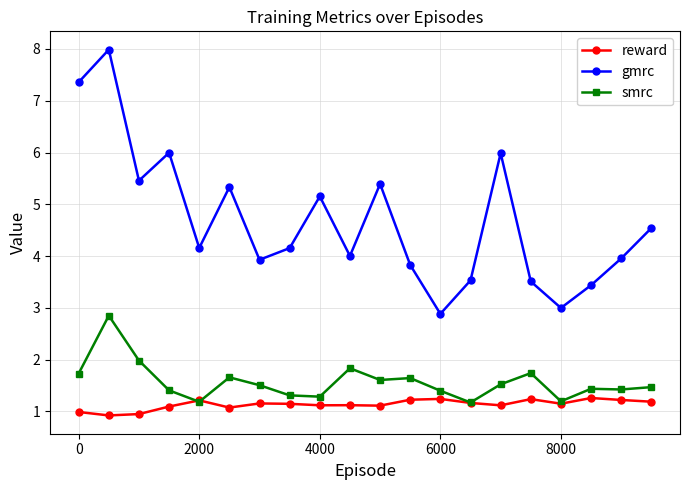

What is the greatest value displayed?

8.0